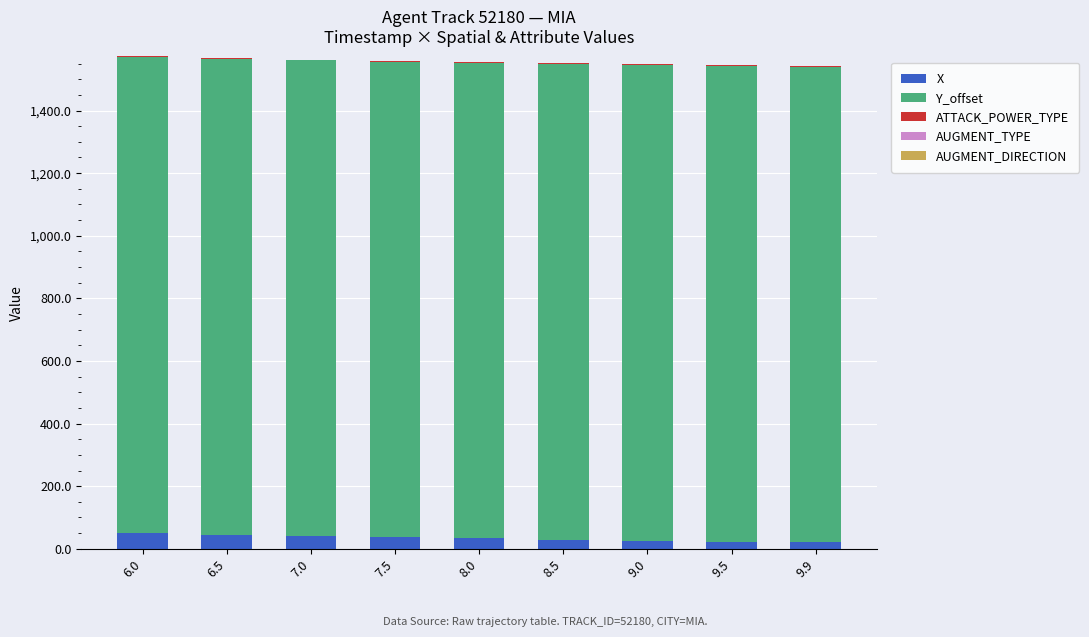

Does the chart contain stacked bars?

Yes